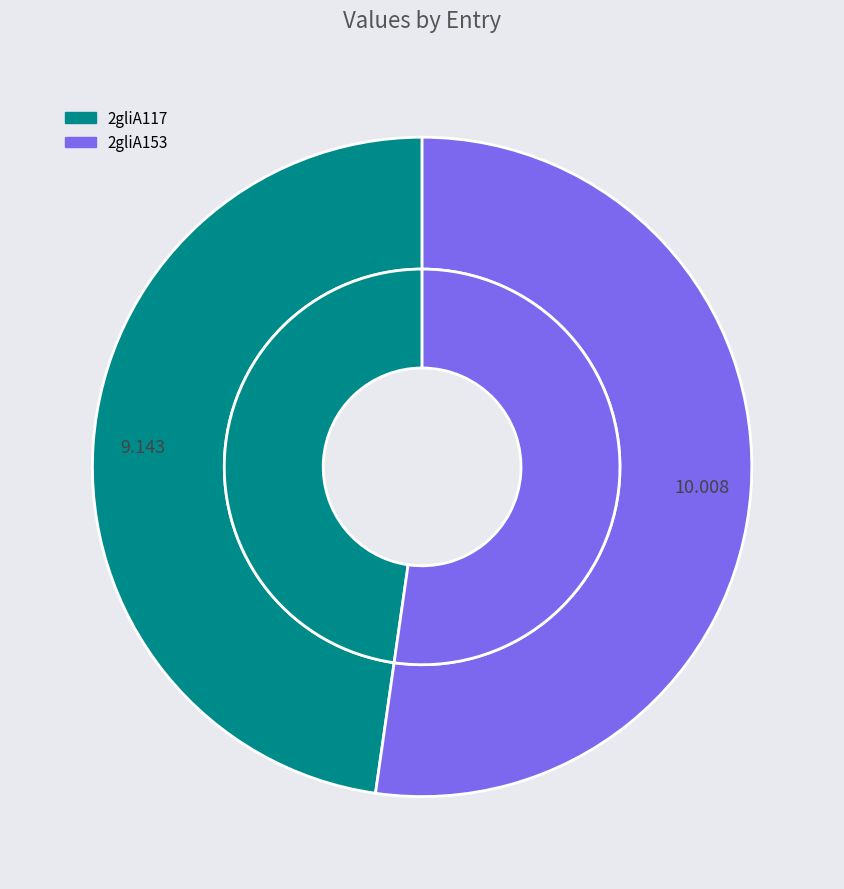

How many slices are in this pie chart?

2